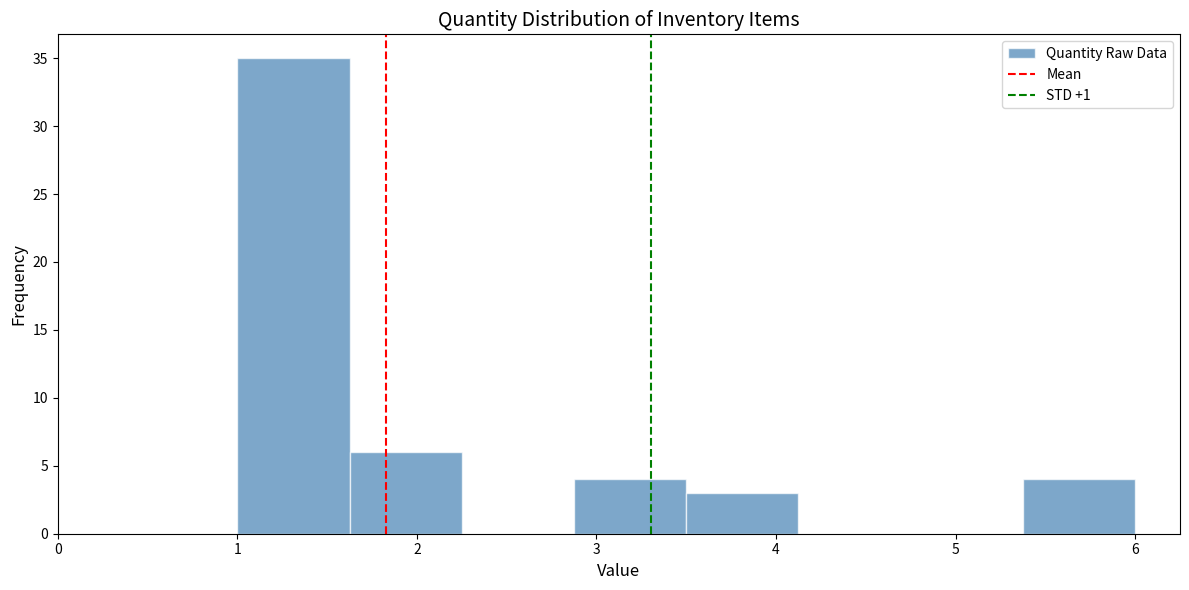

Reading left to right, list every bar in this chart as the range it spans on the x-axis followed by its height. Neither the bar edges nor the heights are printed on the chart, so give them approximately, as read against the axes.

1.0 to 1.6: 35
1.6 to 2.3: 6
2.3 to 2.9: 0
2.9 to 3.5: 4
3.5 to 4.1: 3
4.1 to 4.8: 0
4.8 to 5.4: 0
5.4 to 6.0: 4